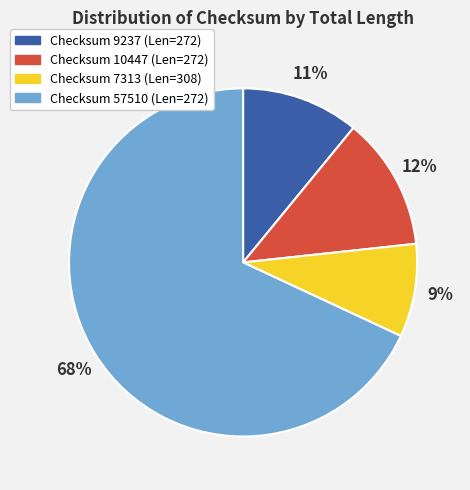

Is there any slice that represents more than half of the pie?

Yes